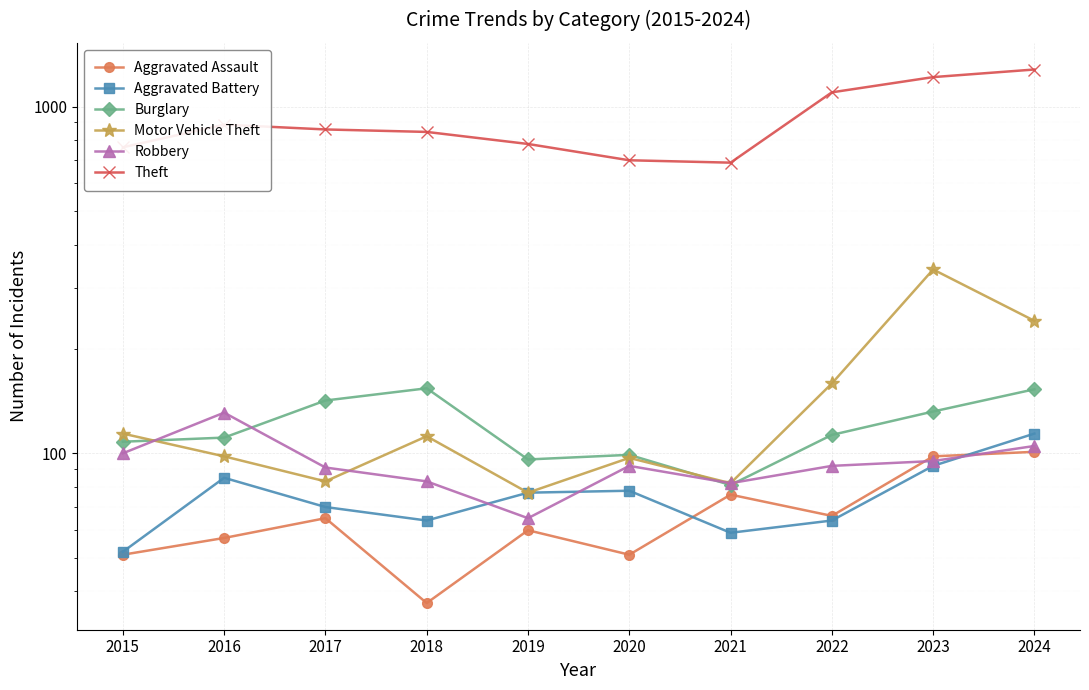

Which has a higher value, 2024 or 2021?

2024